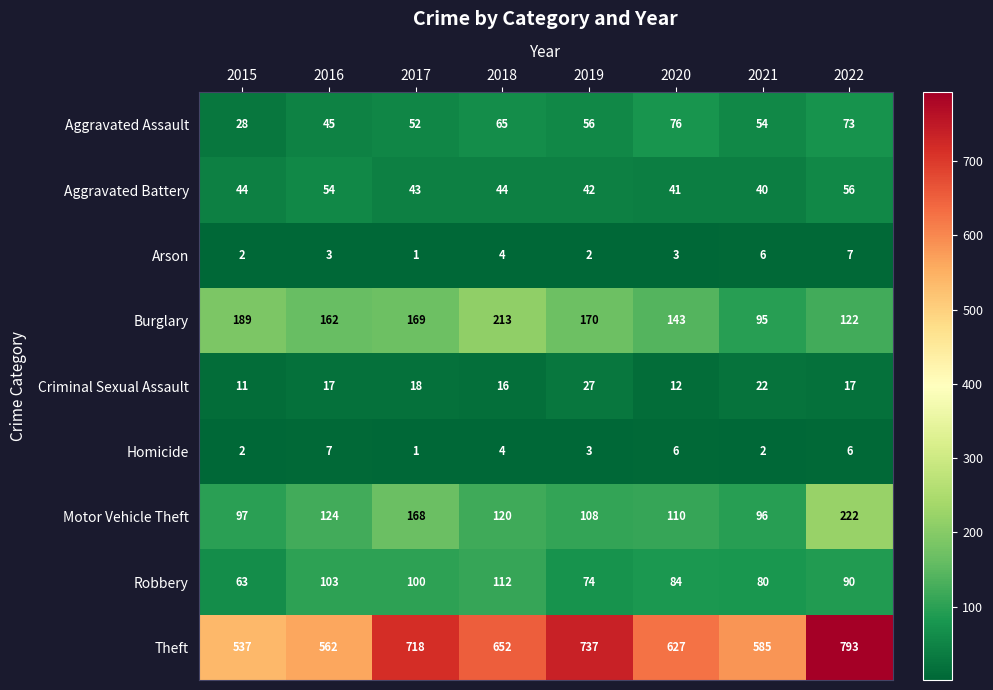

At 2019, list the series in order from smallest to largest.

Arson, Homicide, Criminal Sexual Assault, Aggravated Battery, Aggravated Assault, Robbery, Motor Vehicle Theft, Burglary, Theft